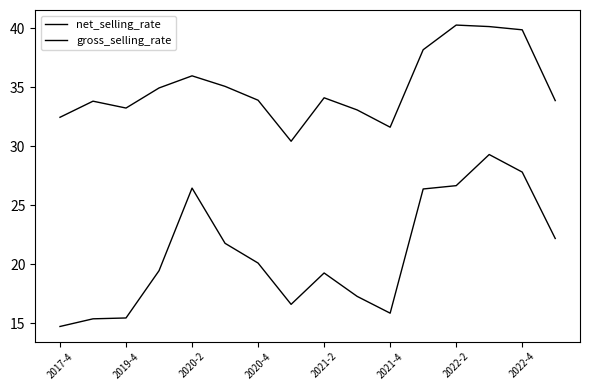

List the series in order of their peak value, highest first.

gross_selling_rate, net_selling_rate